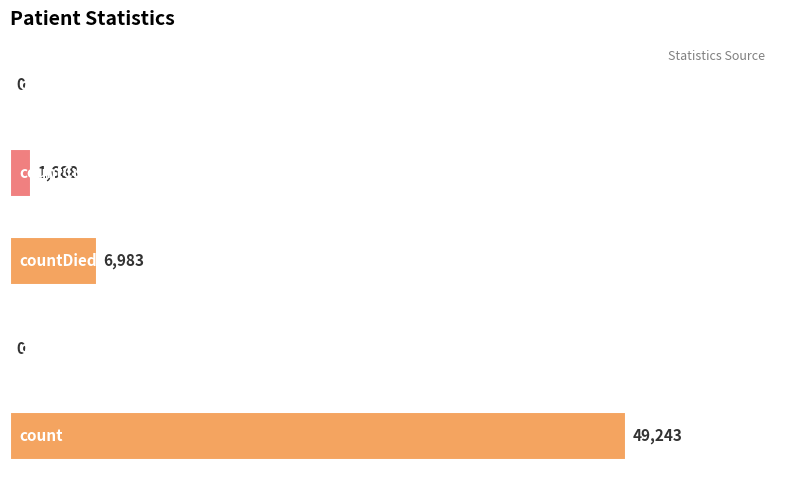

What is the sum of all values?

57914